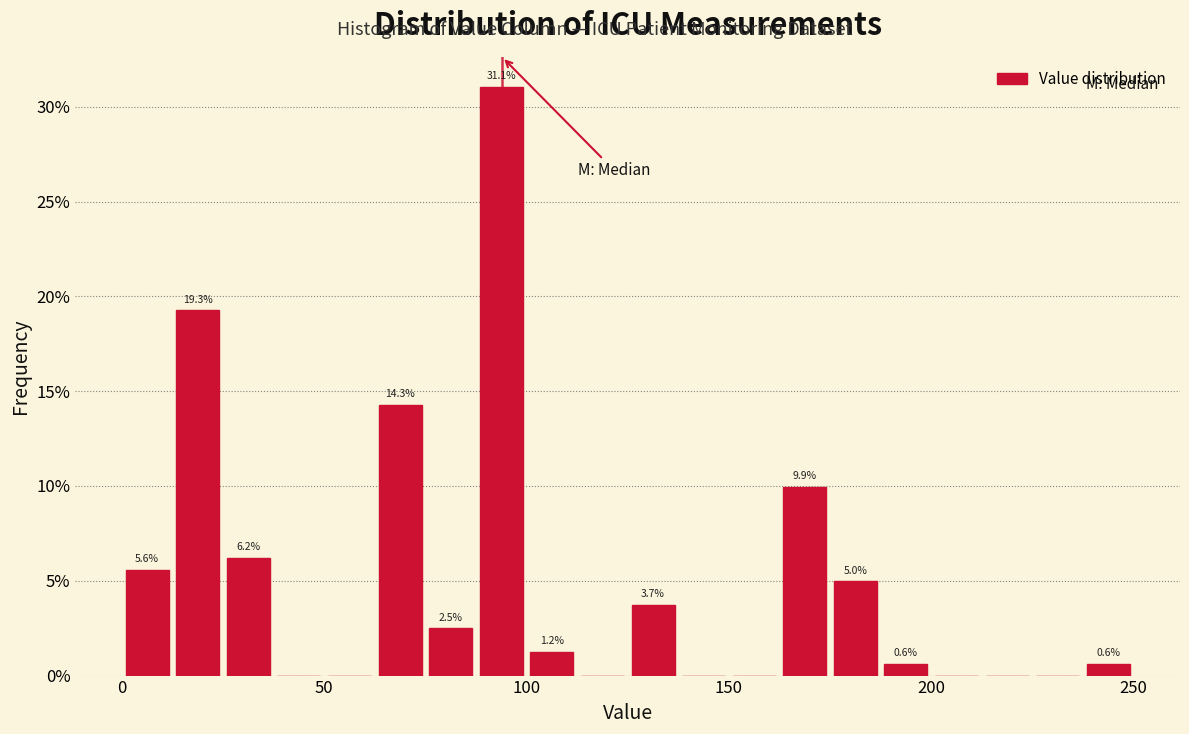

Around what value on the x-axis is the tallest bar? Give the approximate position of its centre, as read against the axis.

95